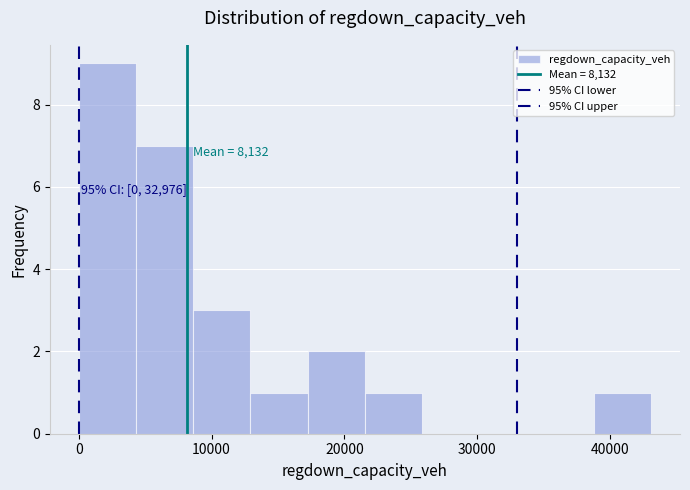

Over which range of the x-axis is the bar tallest?

0 to 4000